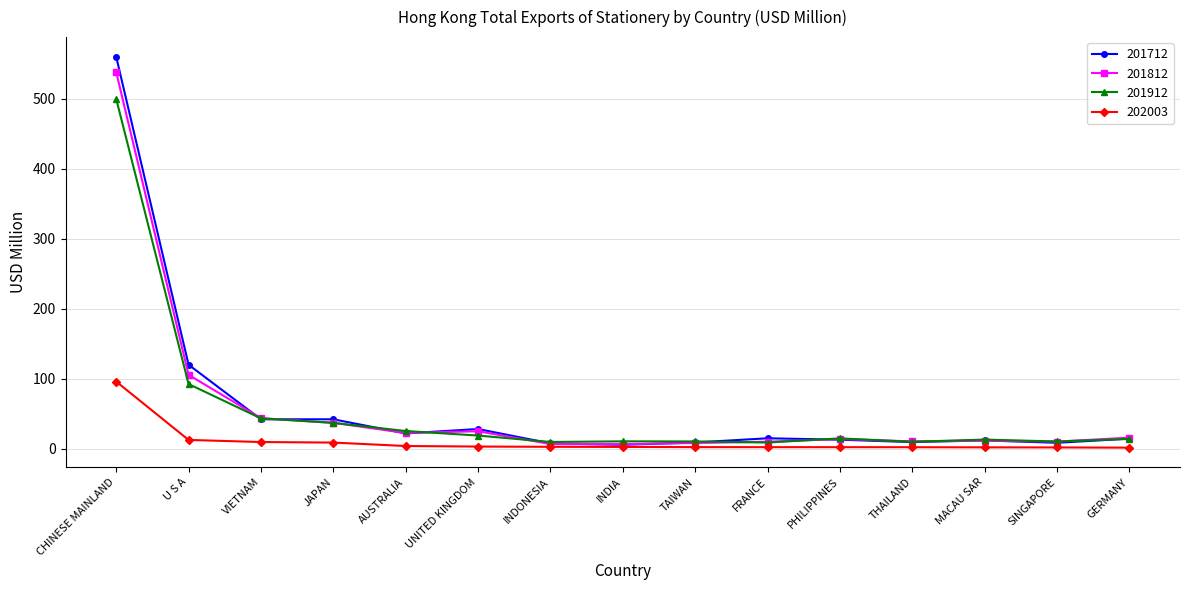

Count the number of data series in this chart.

4